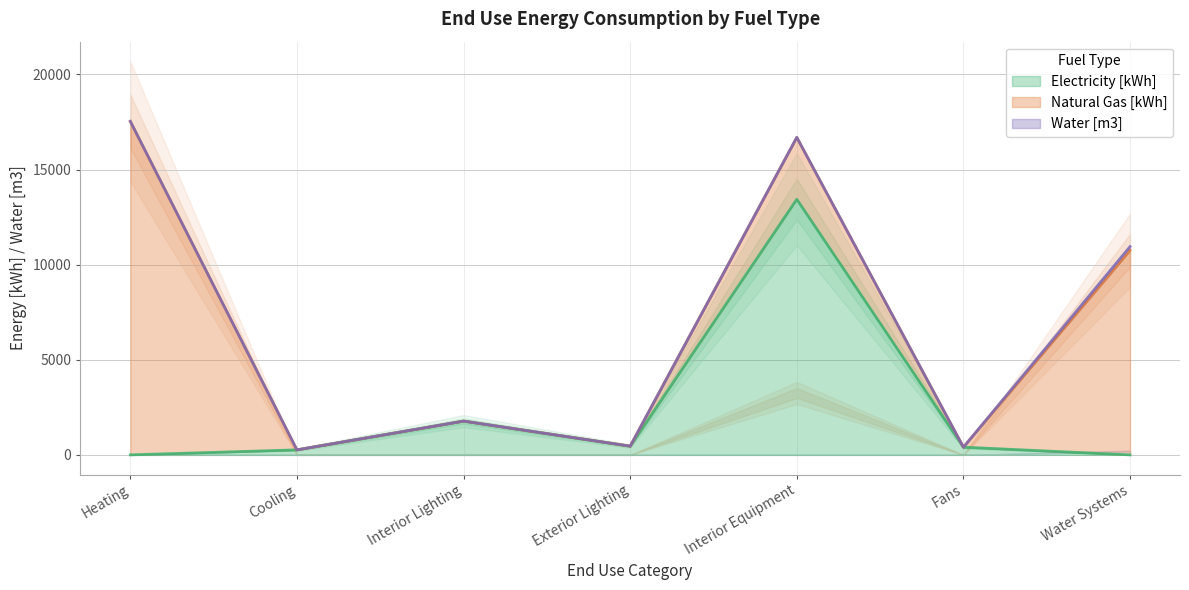

Which label corresponds to the smallest value in the chart?

Heating